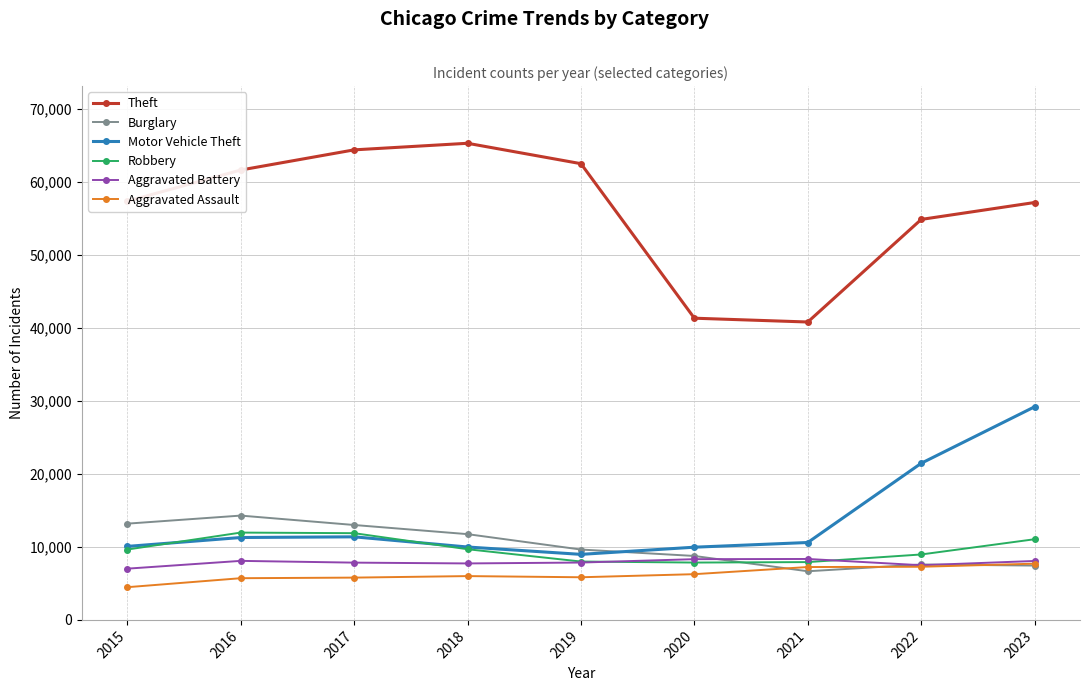

The Aggravated Battery series shows 2444 at 2016. True or false?

False